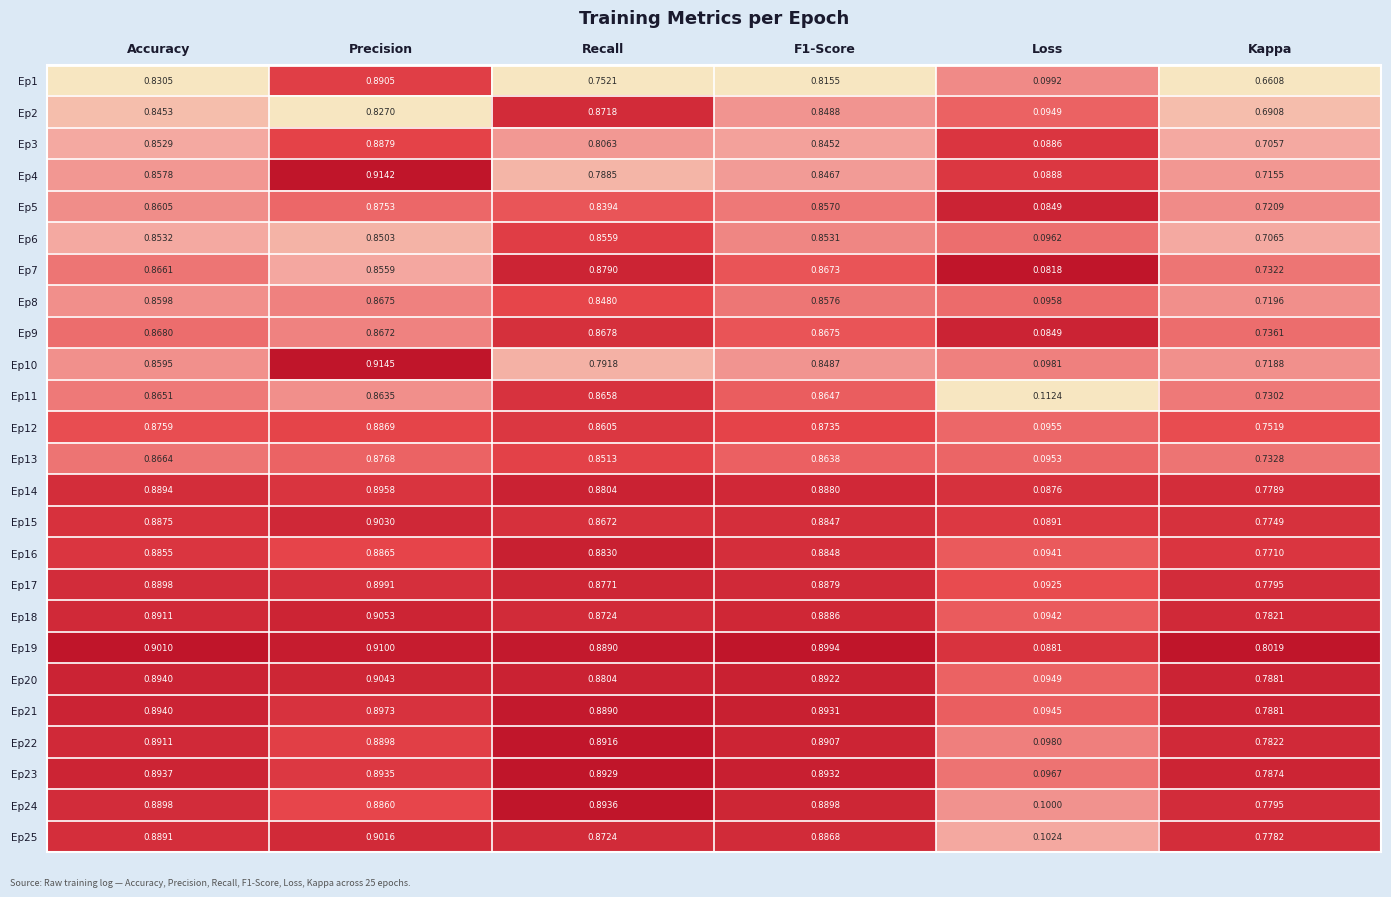

At which category does the chart reach its minimum across all series?

Loss